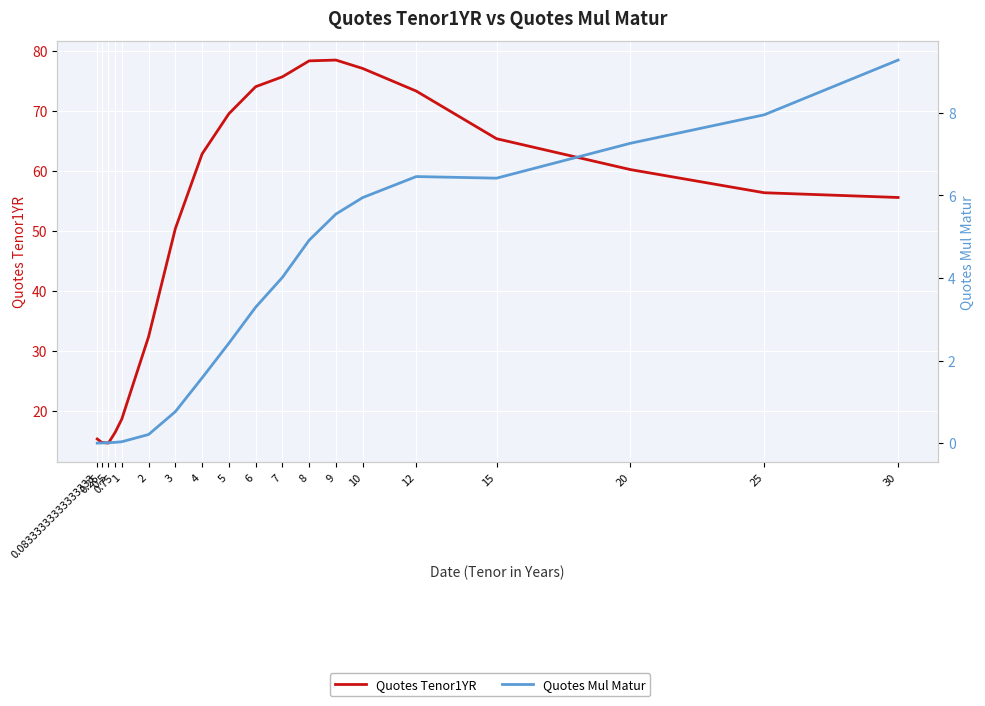

Rank the categories by Quotes Mul Matur value from highest to lowest.

30, 25, 20, 12, 15, 10, 9, 8, 7, 6, 5, 4, 3, 2, 1, 0.75, 0.5, 0.25, 0.08333333333333333